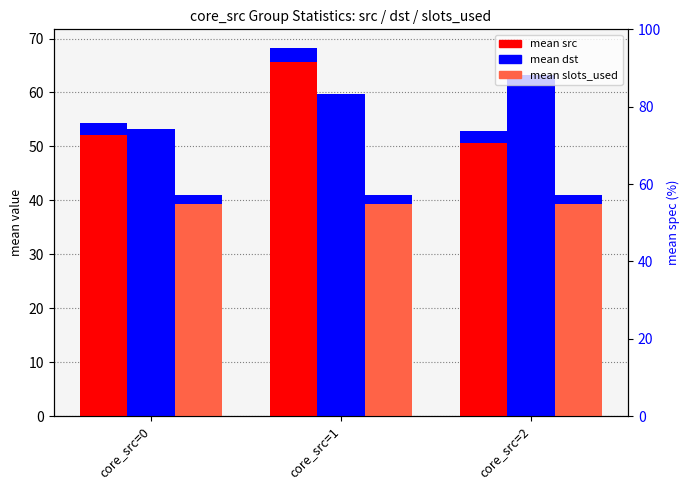

How many series are shown in this chart?

3